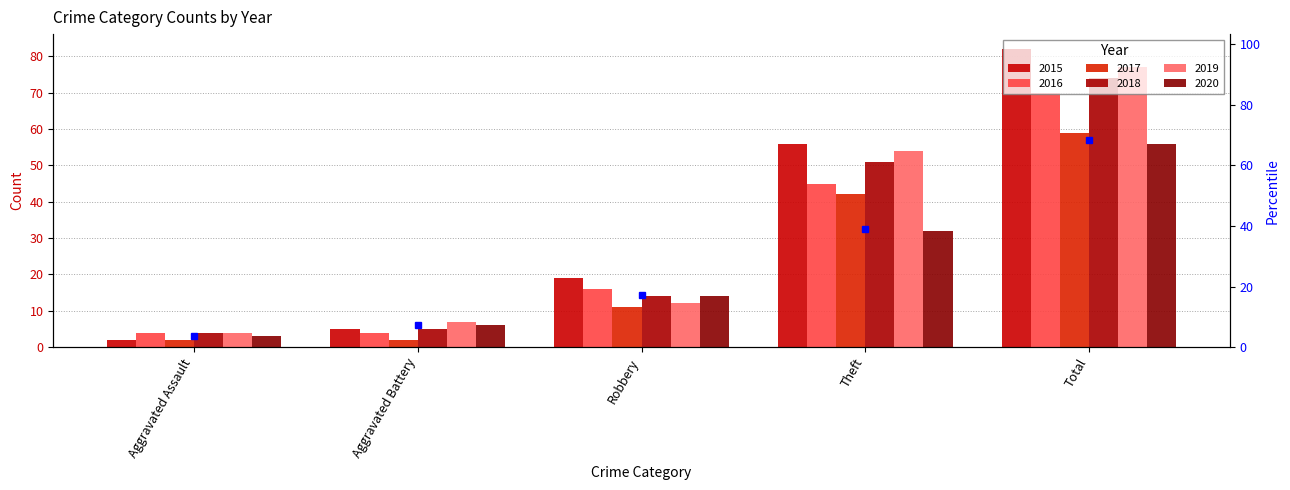

What is the label of the 3rd bar from the right?

Robbery